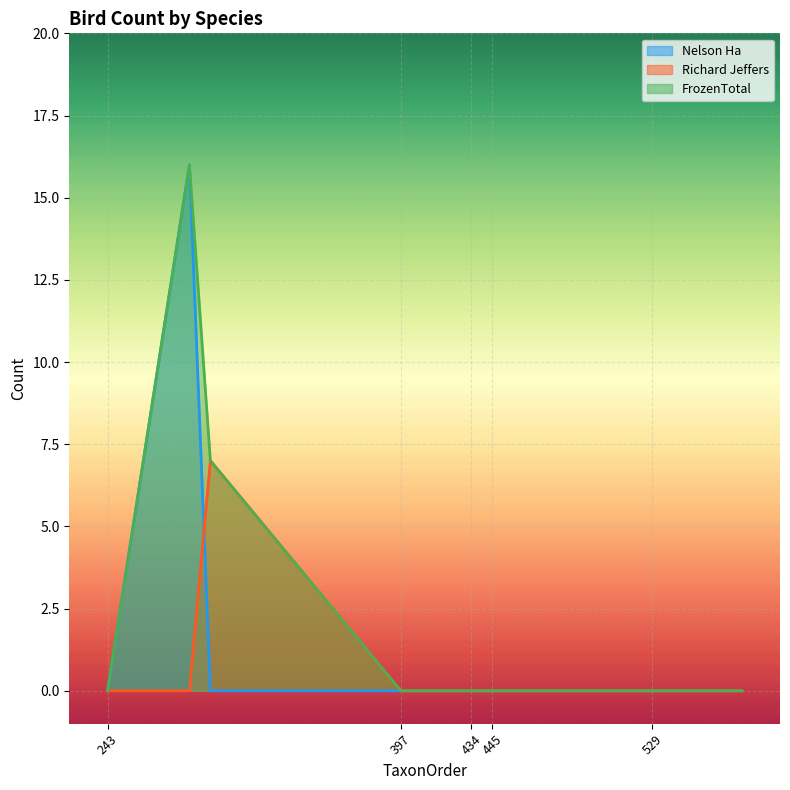

The Richard Jeffers series shows 4 at 529. True or false?

False